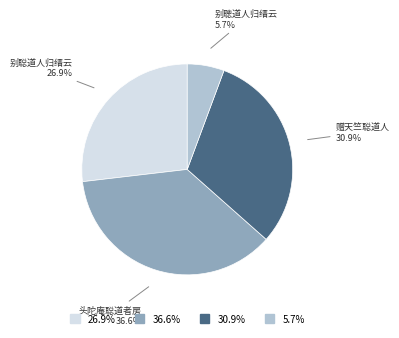

How many segments does this pie chart have?

4